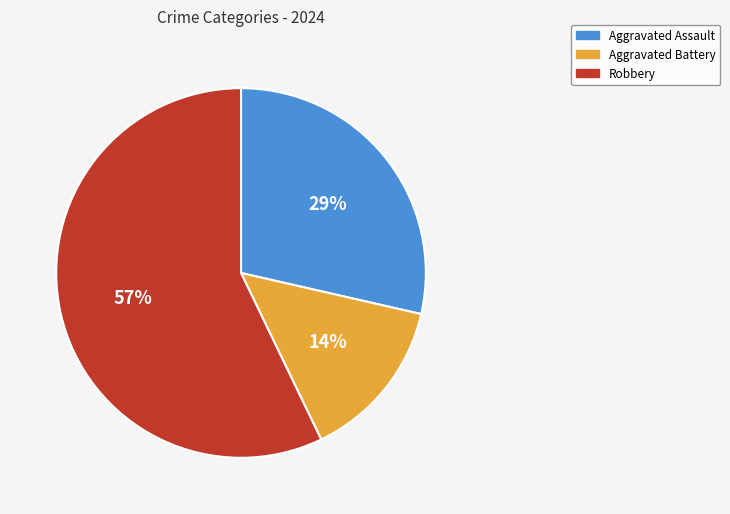

Does any single category account for the majority?

Yes